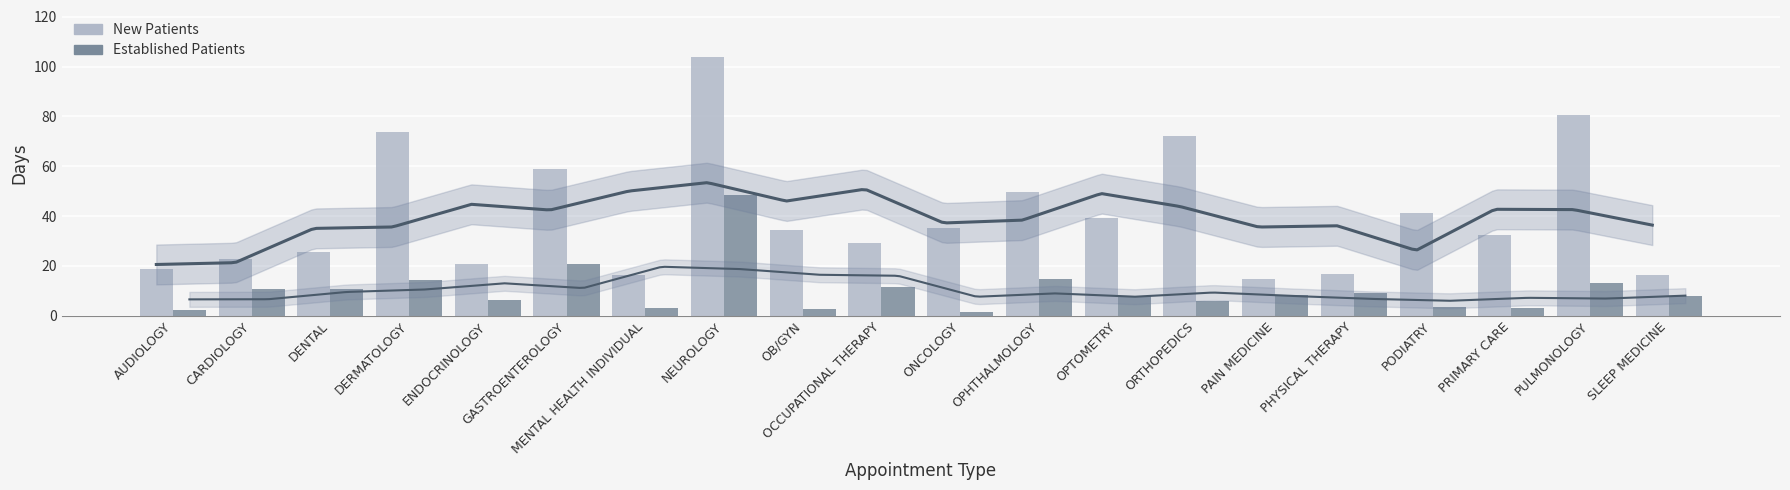

Reading right to left, list all the values displayed in this chart.

NewPatients: SLEEP MEDICINE=16.2	PULMONOLOGY=80.6	PRIMARY CARE=32.6	PODIATRY=41.1	PHYSICAL THERAPY=16.7	PAIN MEDICINE=14.6	ORTHOPEDICS=72.1	OPTOMETRY=39.1	OPHTHALMOLOGY=49.7	ONCOLOGY=35.4	OCCUPATIONAL THERAPY=29.4	OB/GYN=34.5	NEUROLOGY=104.0	MENTAL HEALTH INDIVIDUAL=16.3	GASTROENTEROLOGY=59.0	ENDOCRINOLOGY=20.9	DERMATOLOGY=73.6	DENTAL=25.5	CARDIOLOGY=22.6	AUDIOLOGY=18.6
EstablishedPatients: SLEEP MEDICINE=8.1	PULMONOLOGY=13.2	PRIMARY CARE=3.0	PODIATRY=3.4	PHYSICAL THERAPY=9.3	PAIN MEDICINE=8.4	ORTHOPEDICS=6.1	OPTOMETRY=8.1	OPHTHALMOLOGY=14.8	ONCOLOGY=1.6	OCCUPATIONAL THERAPY=11.5	OB/GYN=2.7	NEUROLOGY=48.5	MENTAL HEALTH INDIVIDUAL=3.2	GASTROENTEROLOGY=20.6	ENDOCRINOLOGY=6.5	DERMATOLOGY=14.2	DENTAL=10.9	CARDIOLOGY=10.7	AUDIOLOGY=2.5